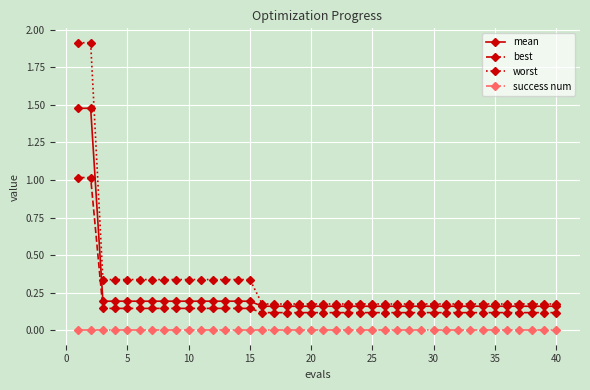

True or false: best and worst cross at least once.

False